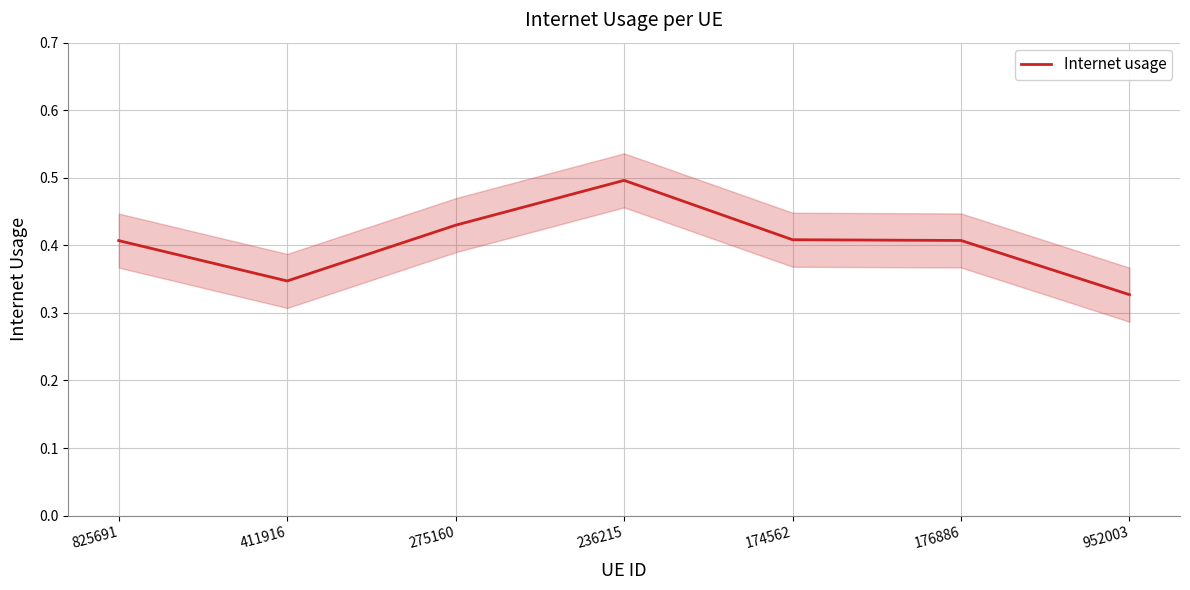

What is the approximate value at 174562?

0.4